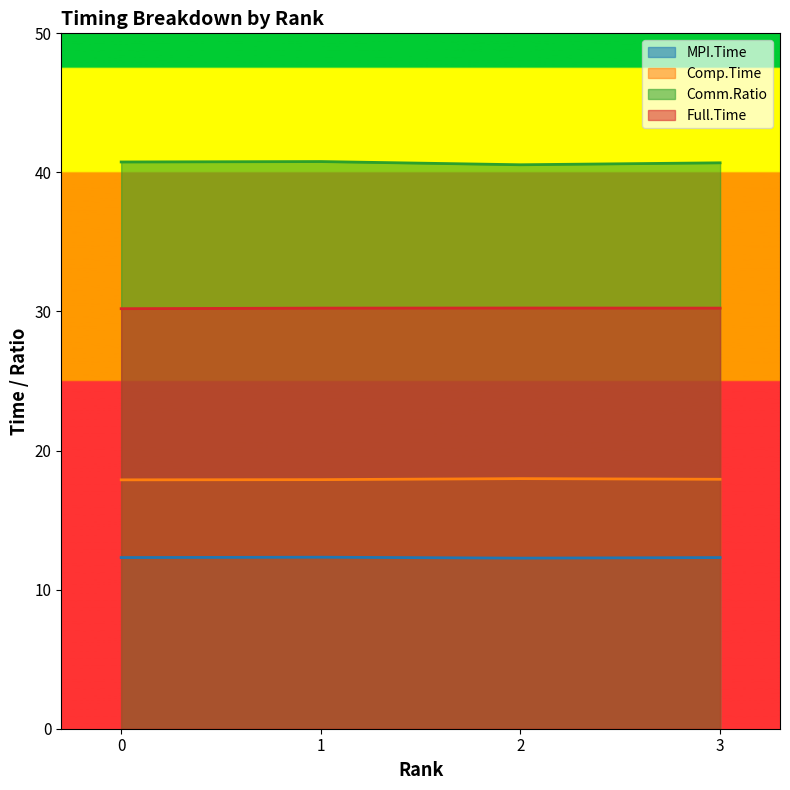

What is the highest value of the Comm.Ratio series?

40.8